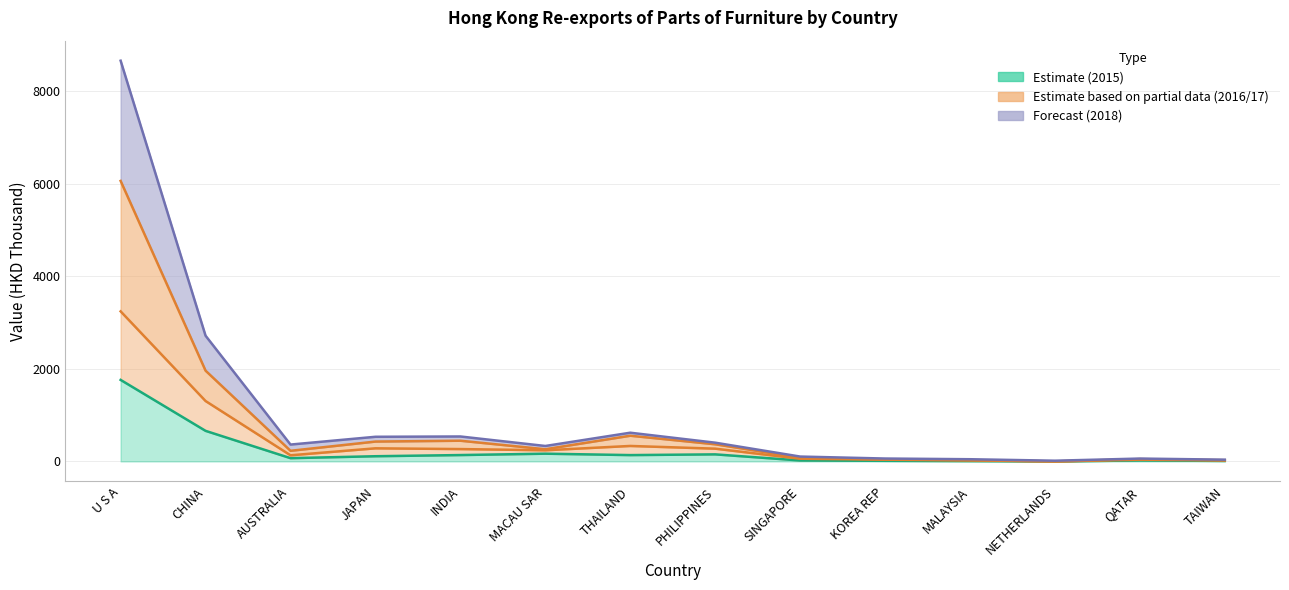

What is the label of the 5th point from the left?

INDIA